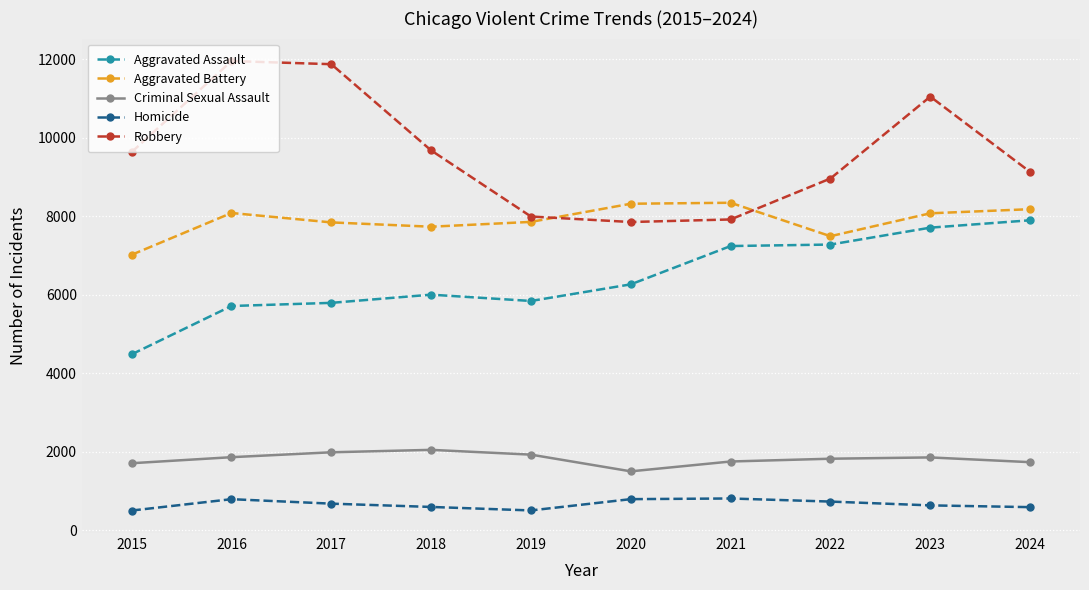

What is the spread (max minus min) of values at 2019?

7496